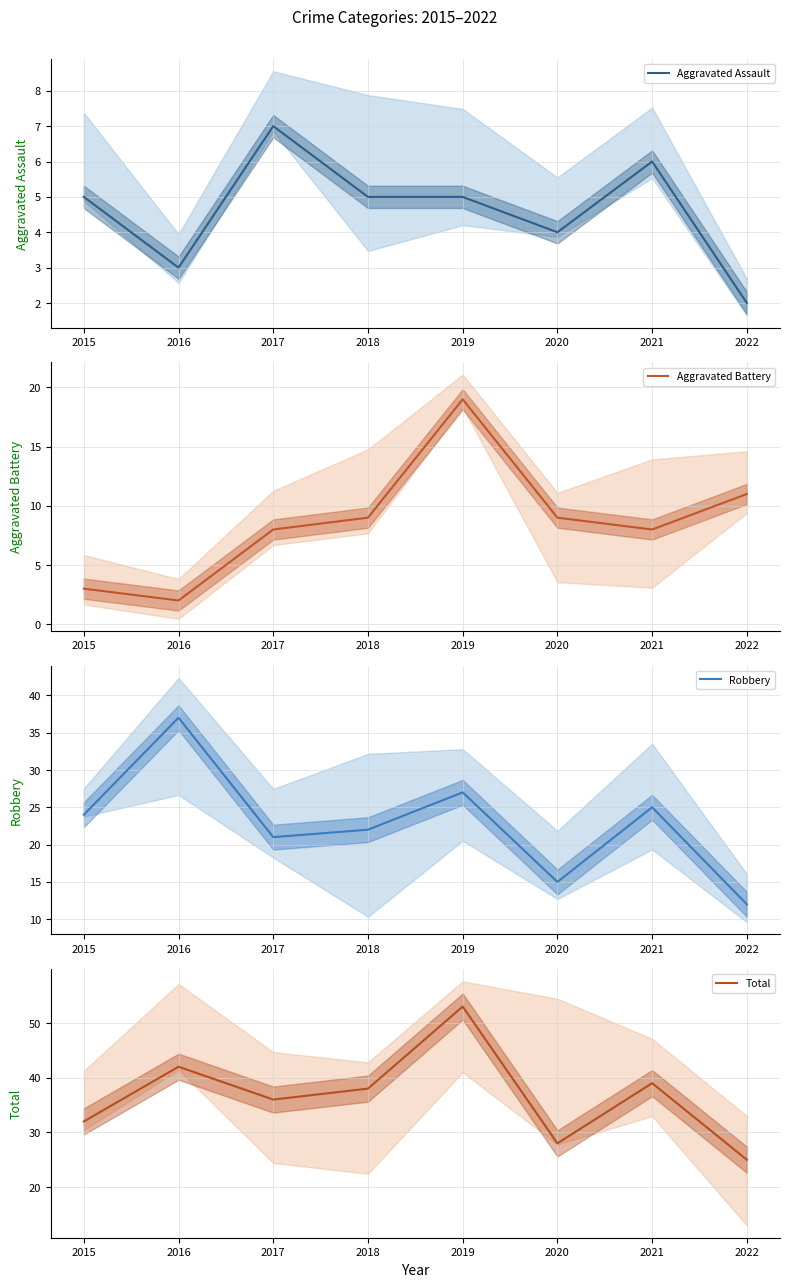

Rank the categories by Total value from lowest to highest.

2022, 2020, 2015, 2017, 2018, 2021, 2016, 2019